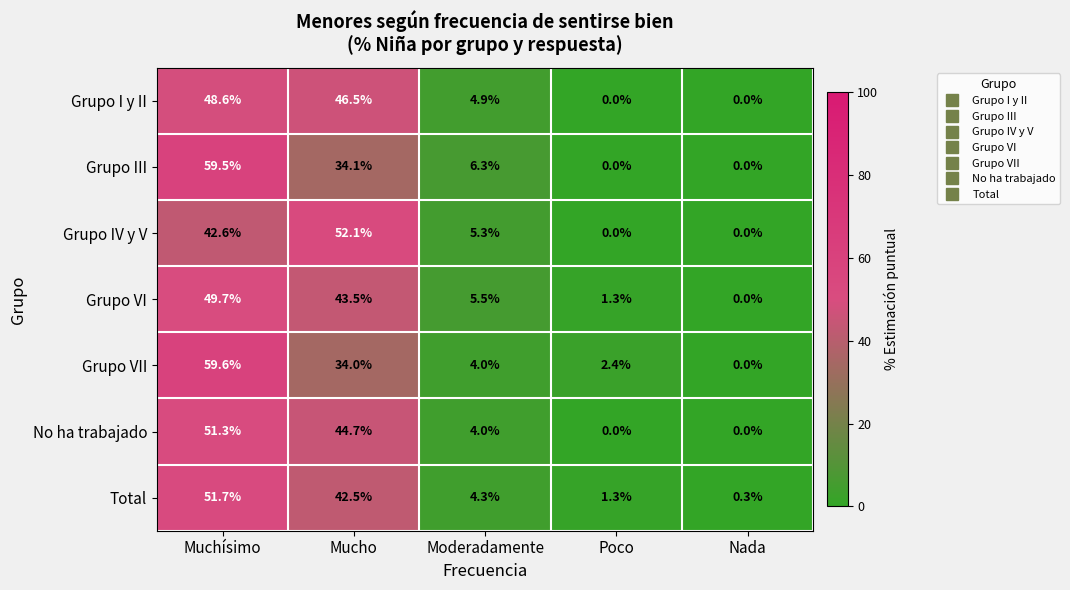

What is the highest value of the Grupo VI series?

49.7